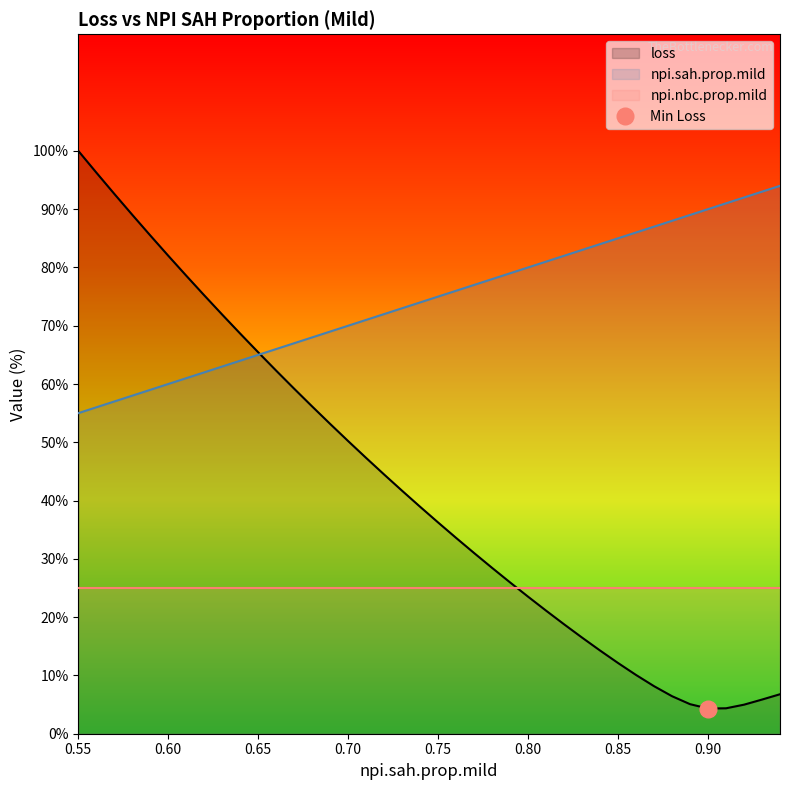

After their last crossing, which series has the higher values: loss or npi.sah.prop.mild?

npi.sah.prop.mild